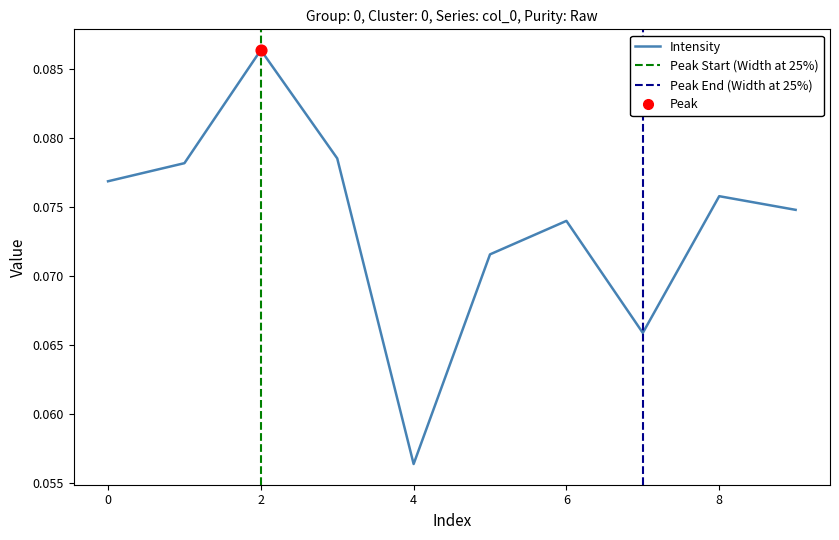

Between 5 and 2, which is larger?

2